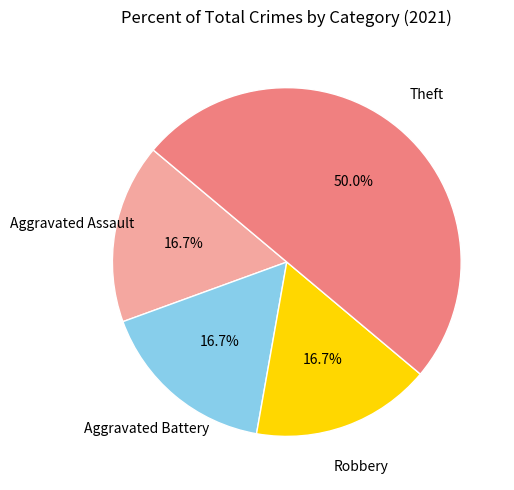

Which category has the biggest portion of the pie?

Theft